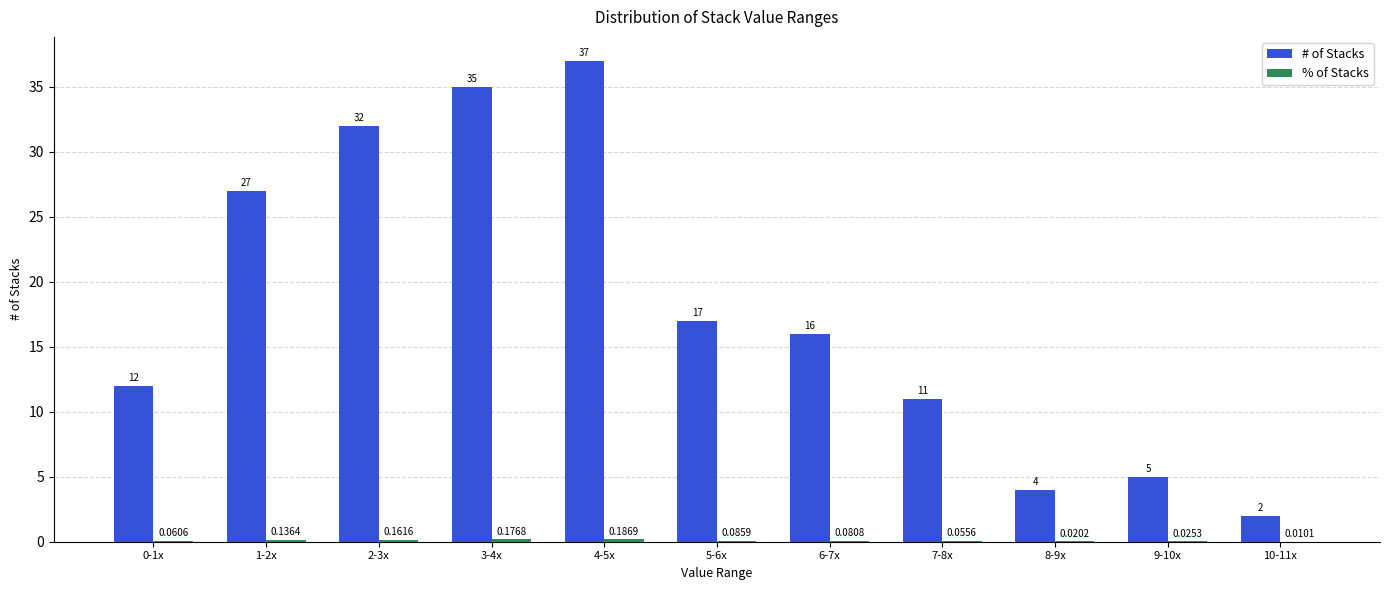

Count the number of categories in the chart.

11